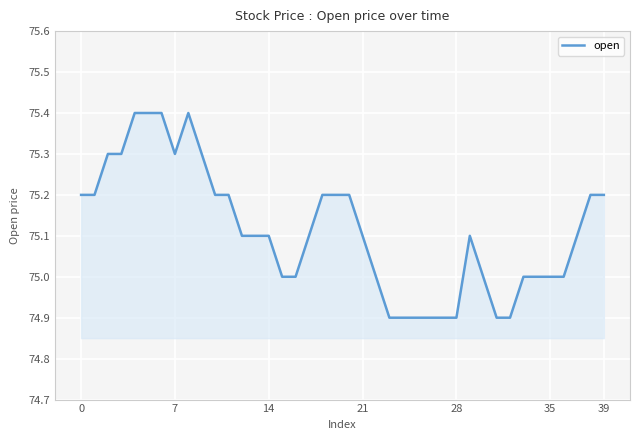

What is the difference between the maximum and minimum values?

0.5